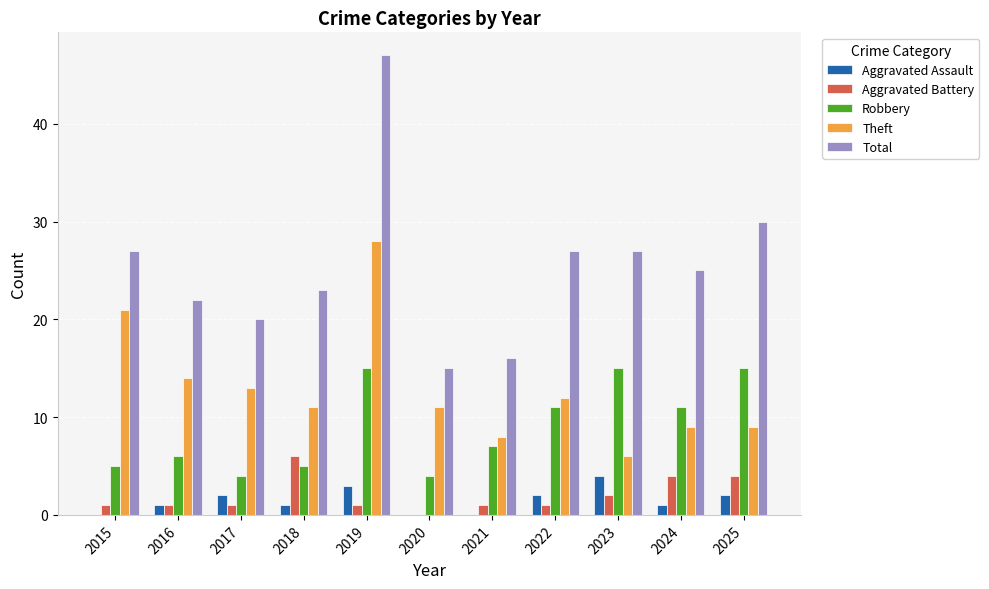

True or false: Aggravated Battery has a value of 6 at 2018.

True